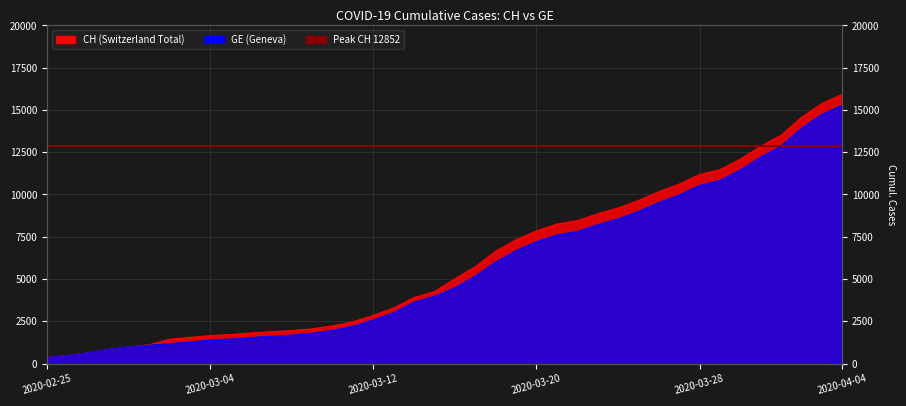

Rank the series by their maximum value, from highest to lowest.

CH, GE